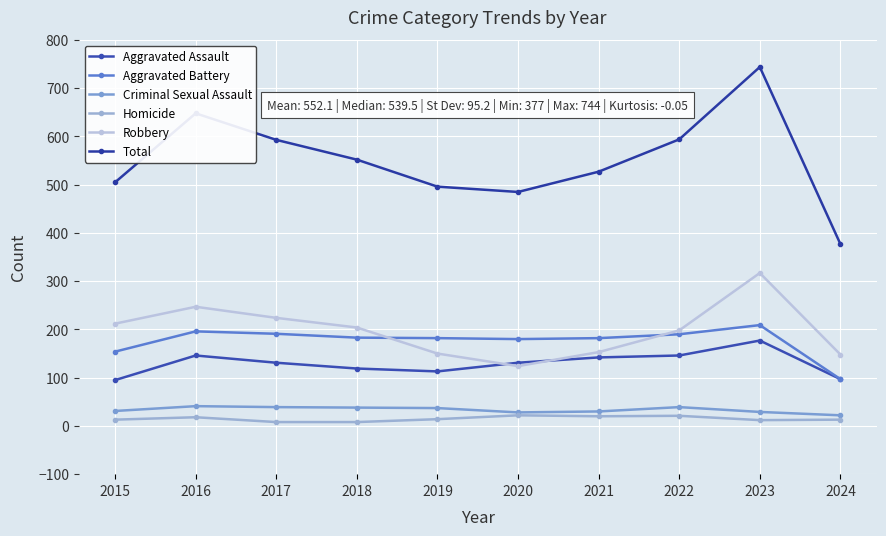

Reading left to right, list all the values displayed in this chart.

Aggravated Assault: 2015=95	2016=146	2017=131	2018=119	2019=113	2020=131	2021=142	2022=146	2023=177	2024=97
Aggravated Battery: 2015=154	2016=196	2017=191	2018=183	2019=182	2020=180	2021=182	2022=190	2023=209	2024=97
Criminal Sexual Assault: 2015=31	2016=41	2017=39	2018=38	2019=37	2020=28	2021=30	2022=39	2023=29	2024=22
Homicide: 2015=13	2016=18	2017=8	2018=8	2019=14	2020=22	2021=20	2022=21	2023=12	2024=13
Robbery: 2015=212	2016=247	2017=224	2018=204	2019=150	2020=124	2021=153	2022=198	2023=317	2024=148
Total: 2015=505	2016=648	2017=593	2018=552	2019=496	2020=485	2021=527	2022=594	2023=744	2024=377